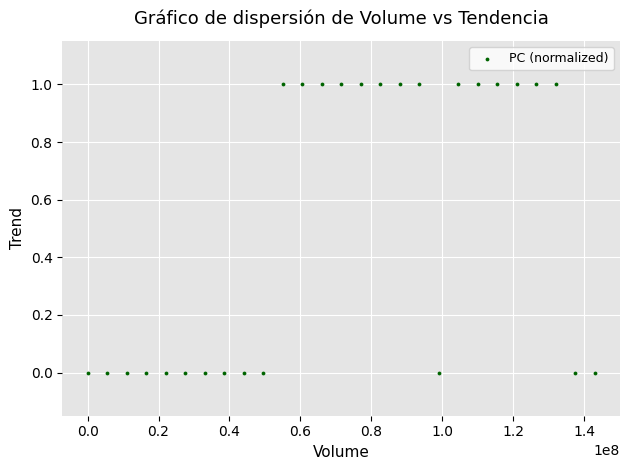

What is the range of X values (max minus min)?

143000000